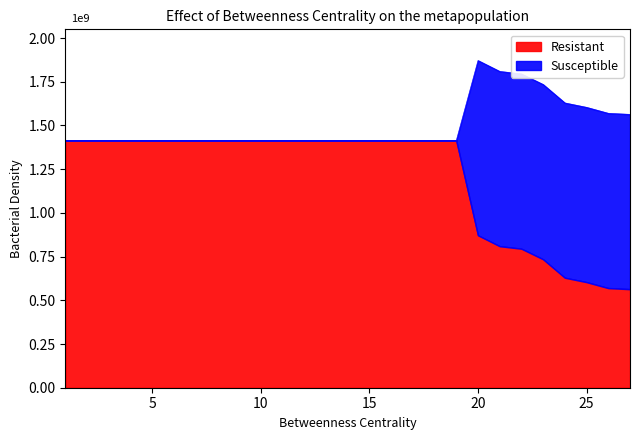

Rank the series by their maximum value, from lowest to highest.

Resistant, Susceptible